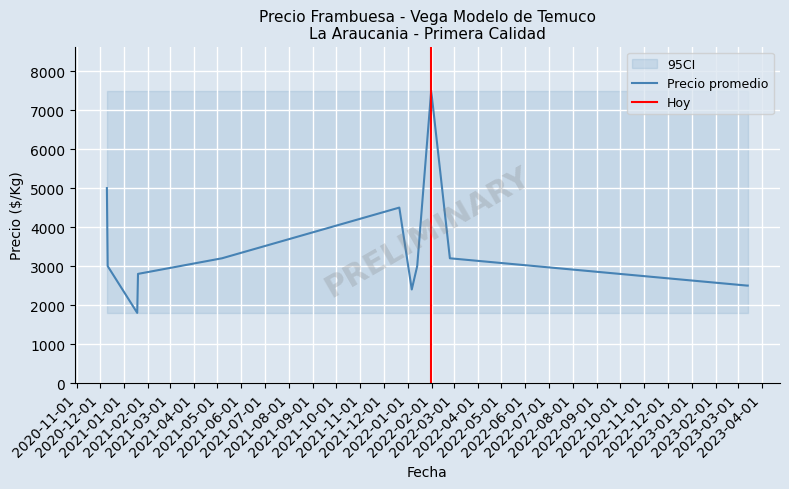

What is the approximate value of Precio maximo at 2022-02-24, to the nearest 50?

3200